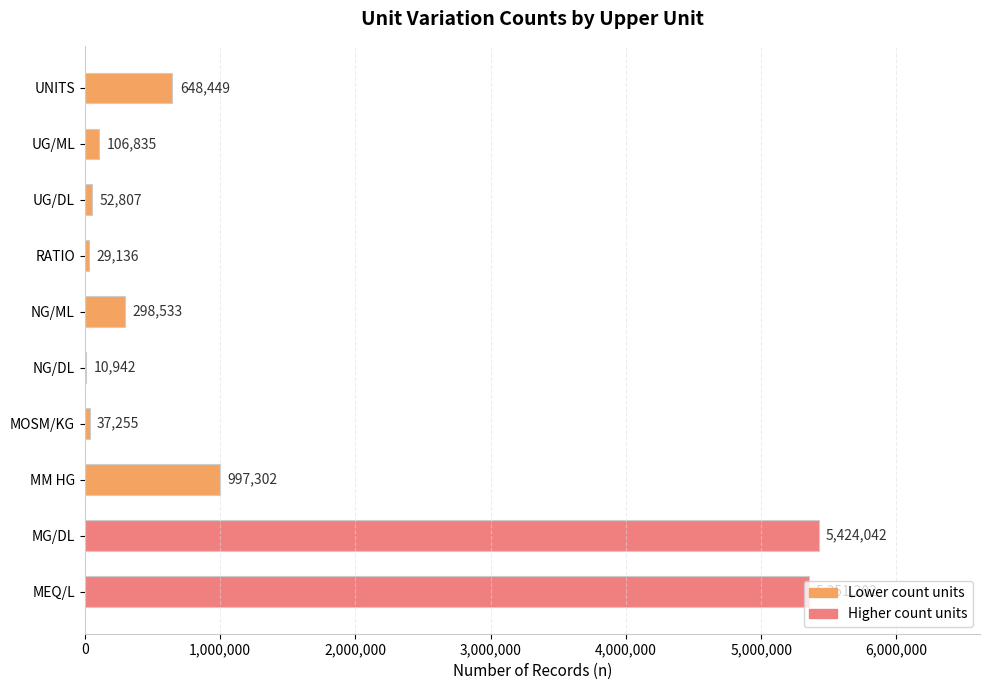

The chart shows a value of 648449 at UNITS. True or false?

True